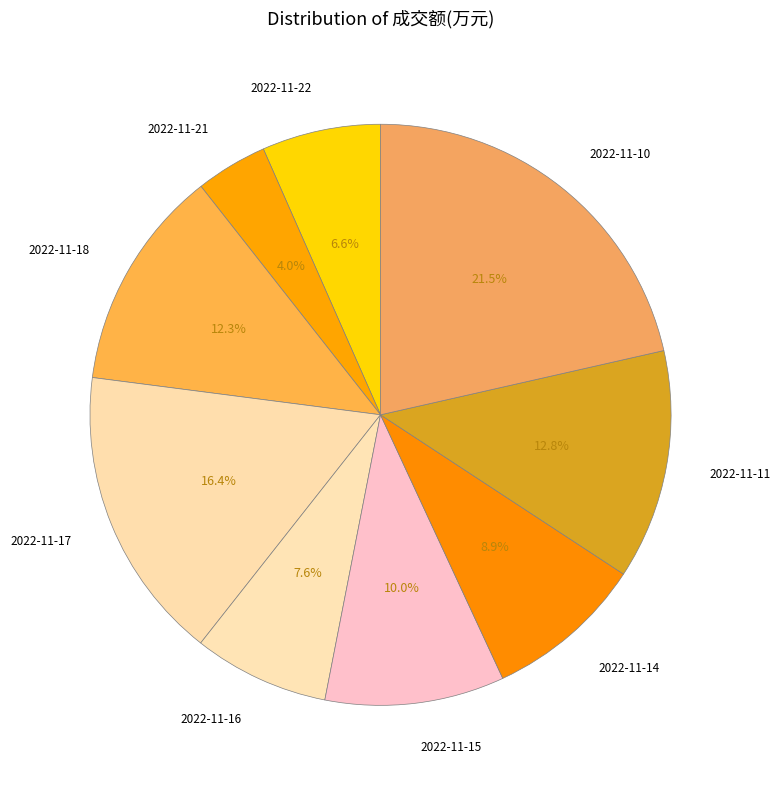

To the nearest percent, what portion does 2022-11-16 represent?

8%